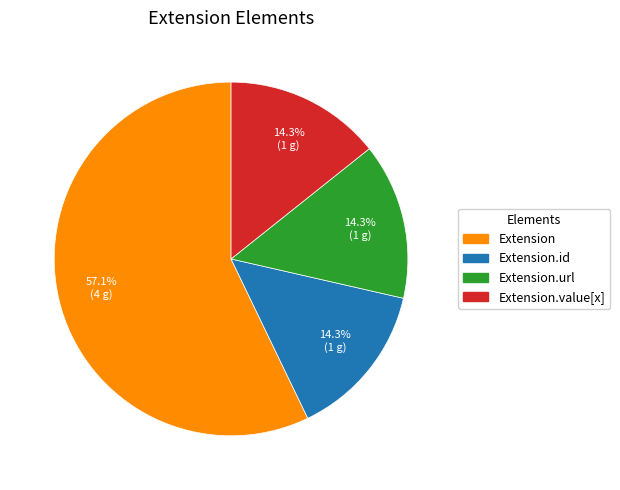

To the nearest percent, what portion does Extension.id represent?

14%